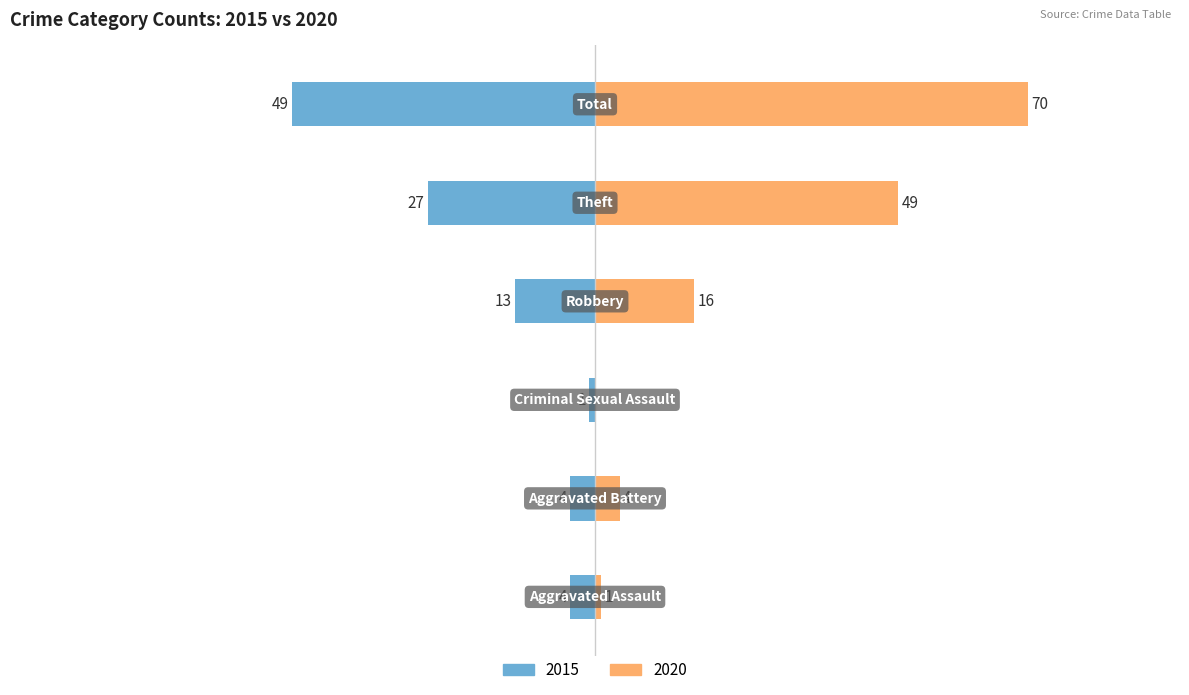

The value of 2015 at Total is -49. True or false?

True